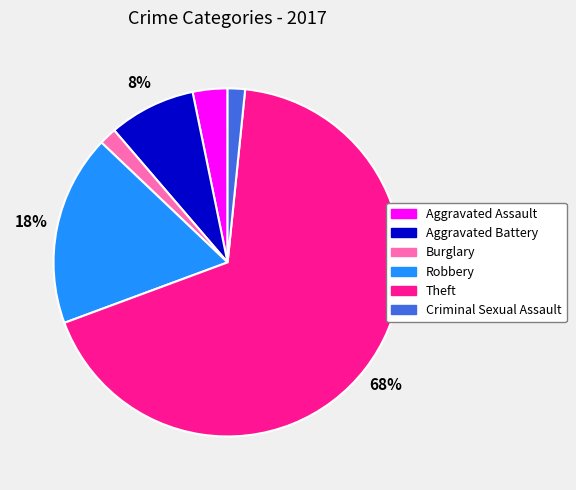

Is there any slice that represents more than half of the pie?

Yes